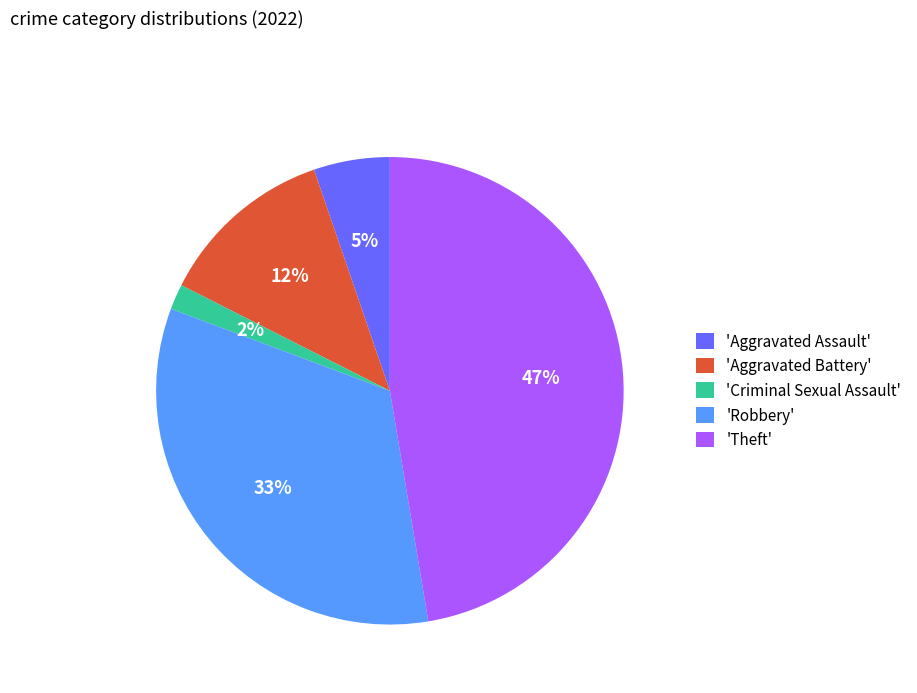

What is the smallest slice in the pie chart?

'Criminal Sexual Assault'